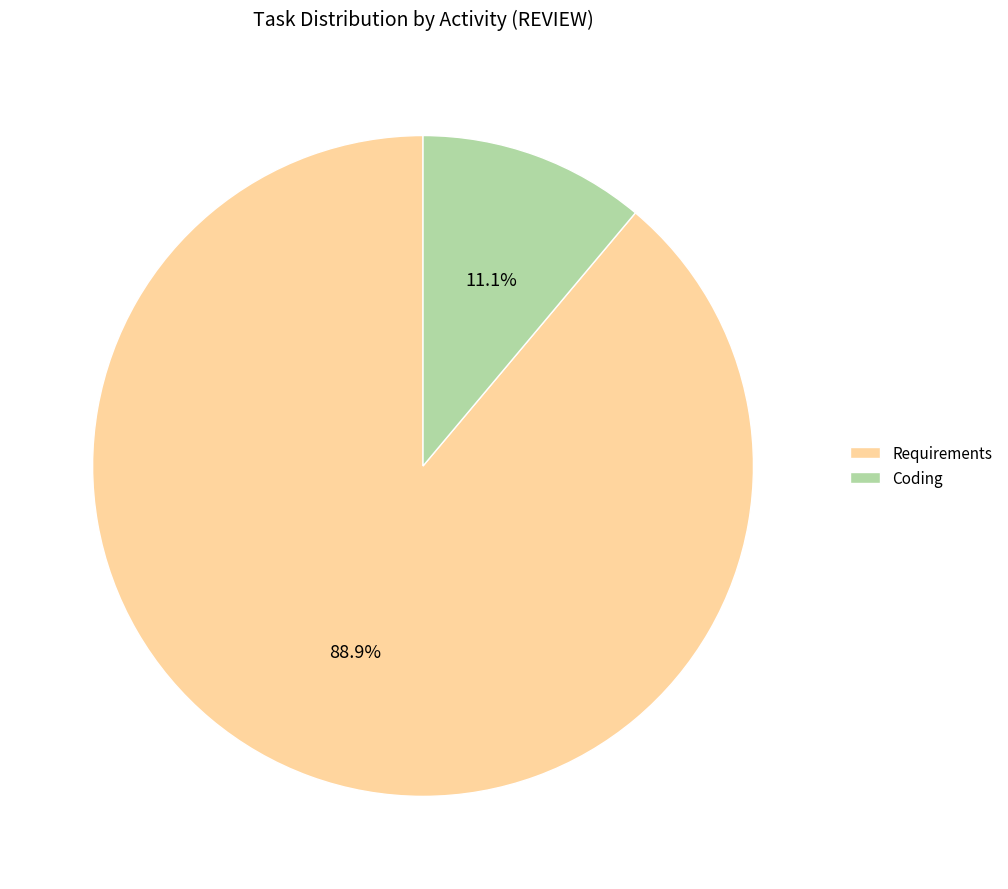

Is there a majority slice in this chart?

Yes